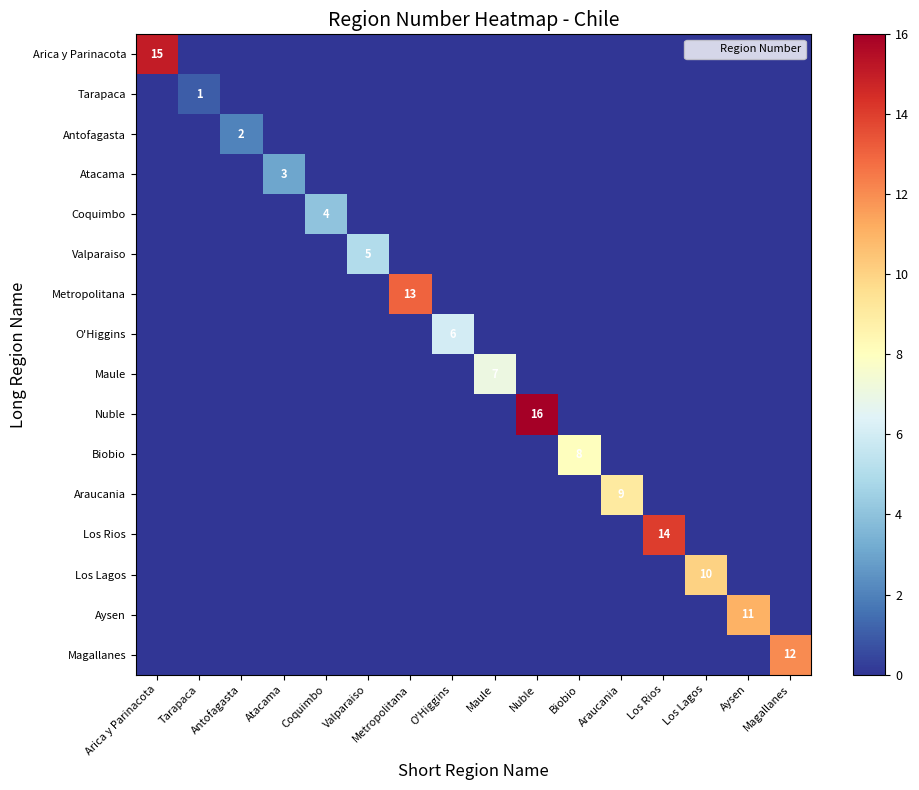

The Maule series shows 0 at Los Lagos. True or false?

True